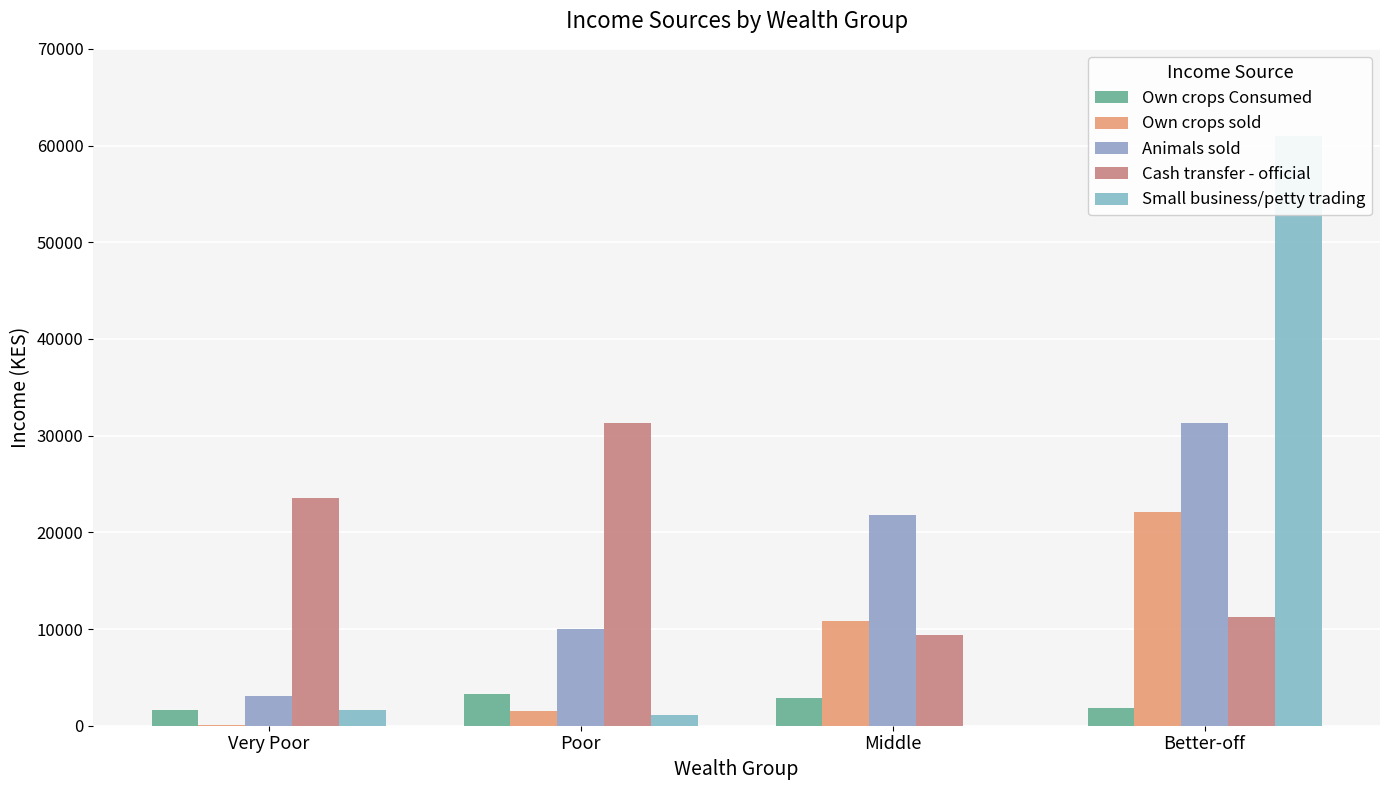

Reading right to left, list all the values displayed in this chart.

Own crops Consumed: Better-off=1825.4	Middle=2890.7	Poor=3310.9	Very Poor=1637.9
Own crops sold: Better-off=22116.4	Middle=10861.0	Poor=1526.2	Very Poor=25.8
Animals sold: Better-off=31324.7	Middle=21797.1	Poor=10048.5	Very Poor=3045.4
Cash transfer - official: Better-off=11264.2	Middle=9343.2	Poor=31271.4	Very Poor=23585.9
Small business/petty trading: Better-off=60961.9	Middle=0.0	Poor=1148.4	Very Poor=1575.0